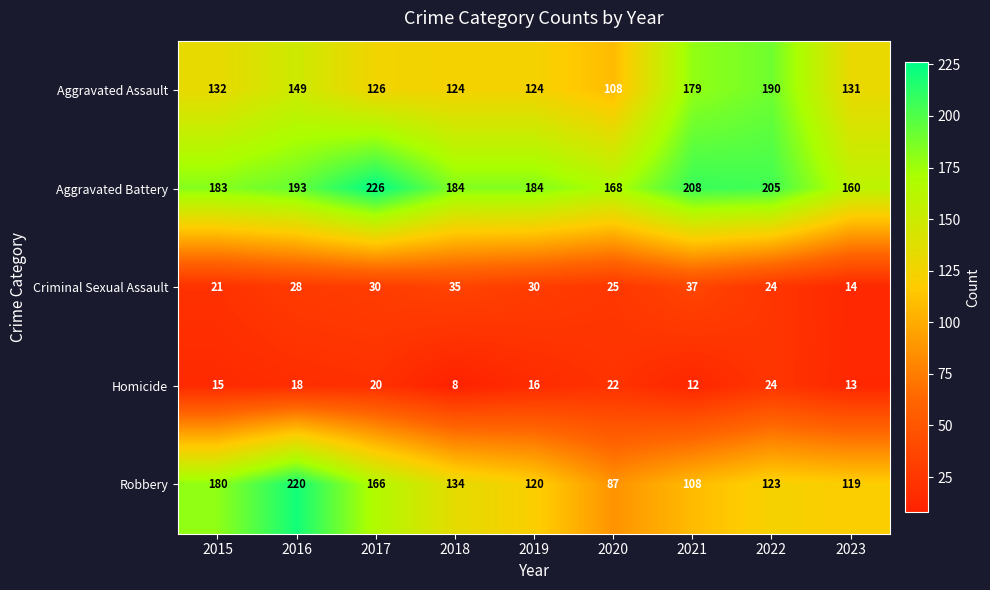

At which category is the sum across all series the highest?

2016